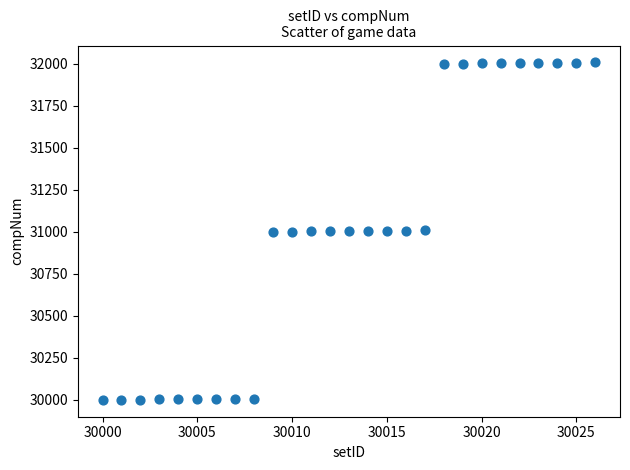

What is the range of X values (max minus min)?

26